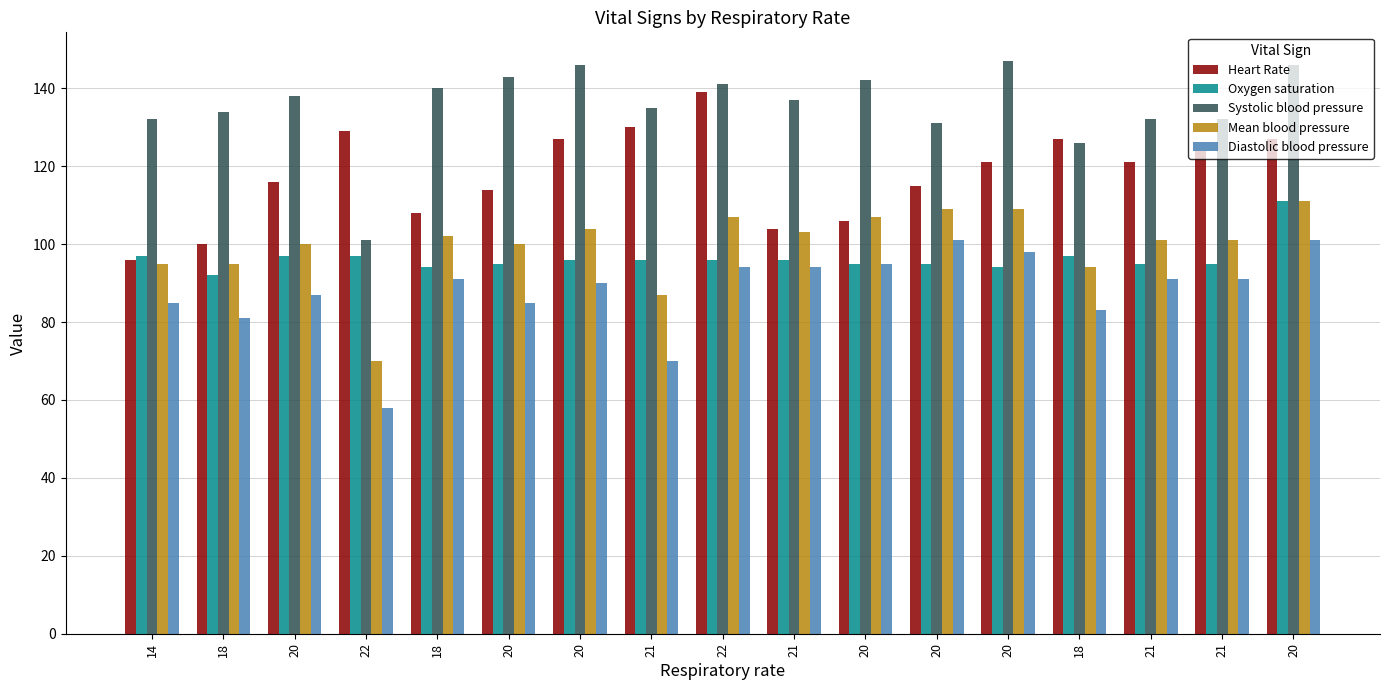

What is the difference between the highest and lowest values at 20?

51